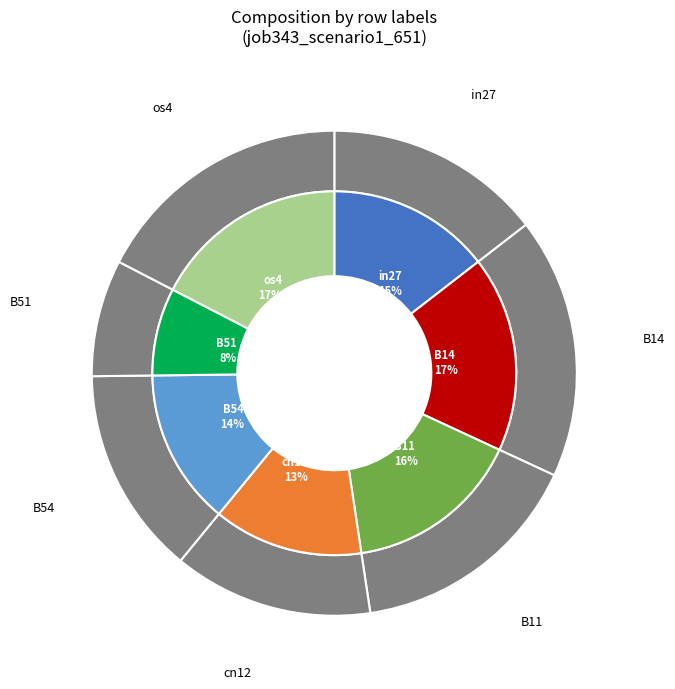

To the nearest percent, what is the difference between the largest and smallest slice percentages?

10%